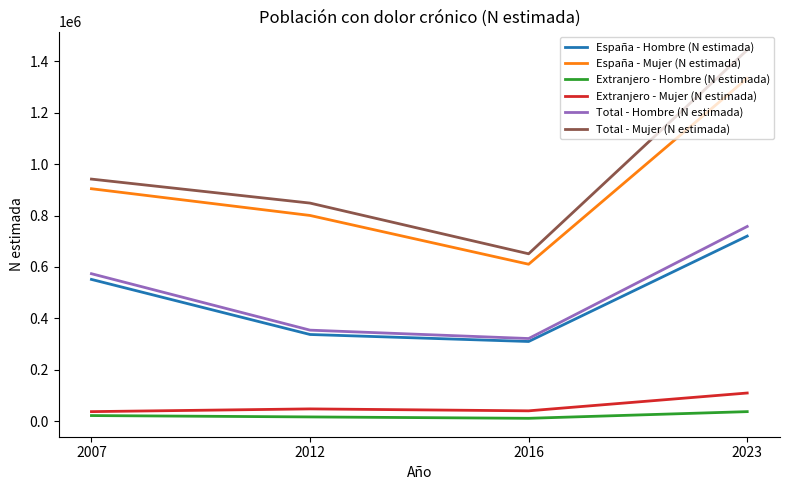

At which category does España - Hombre (N estimada) reach its first local valley?

2016